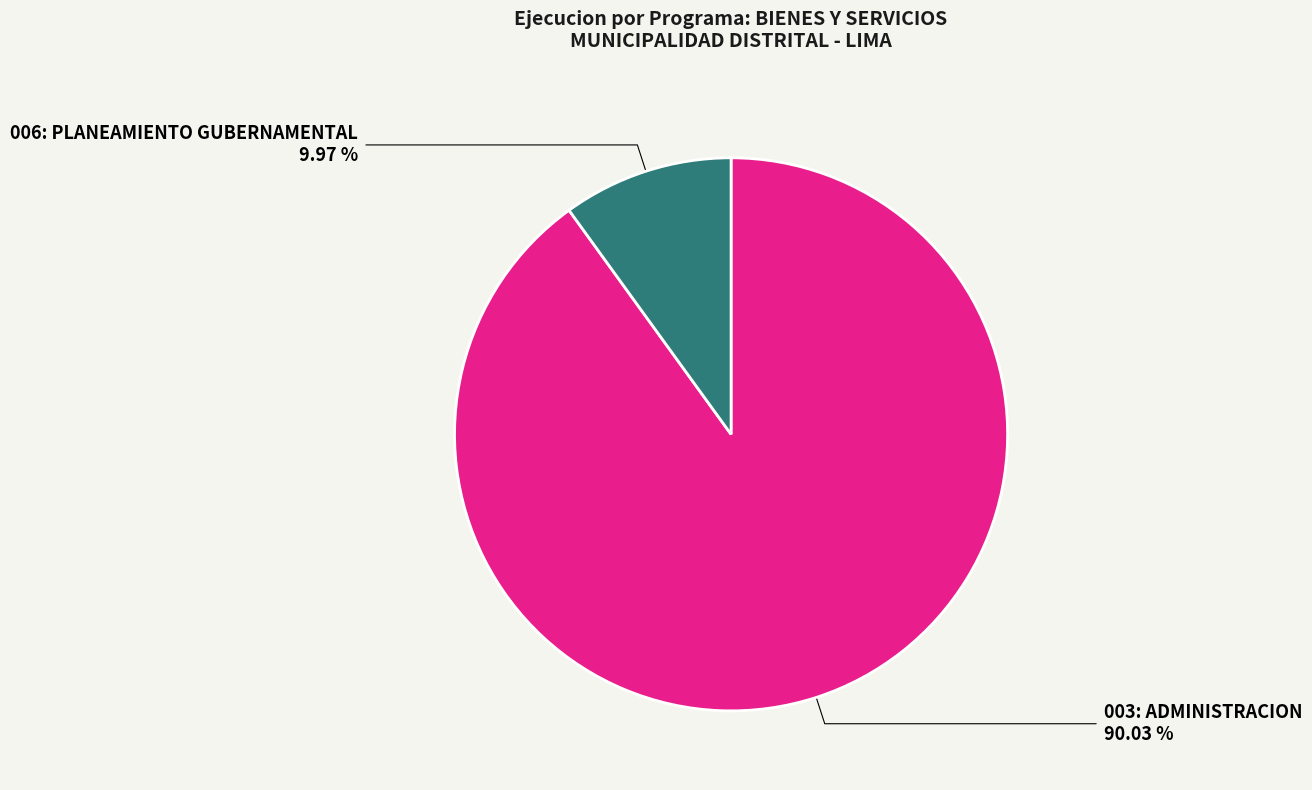

Count the number of slices in the pie.

2